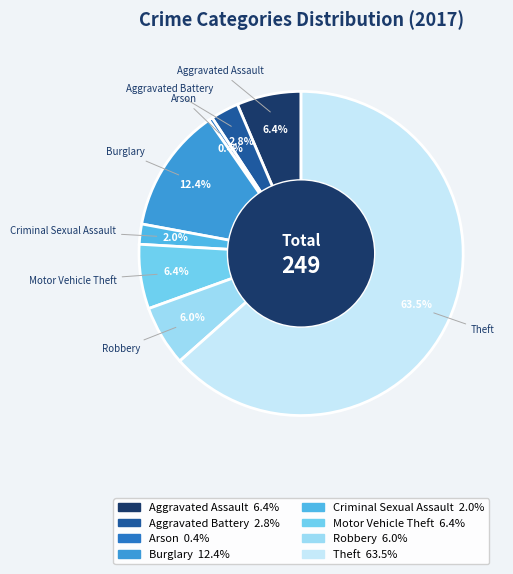

What percentage is NOT represented by Criminal Sexual Assault?

98.0%